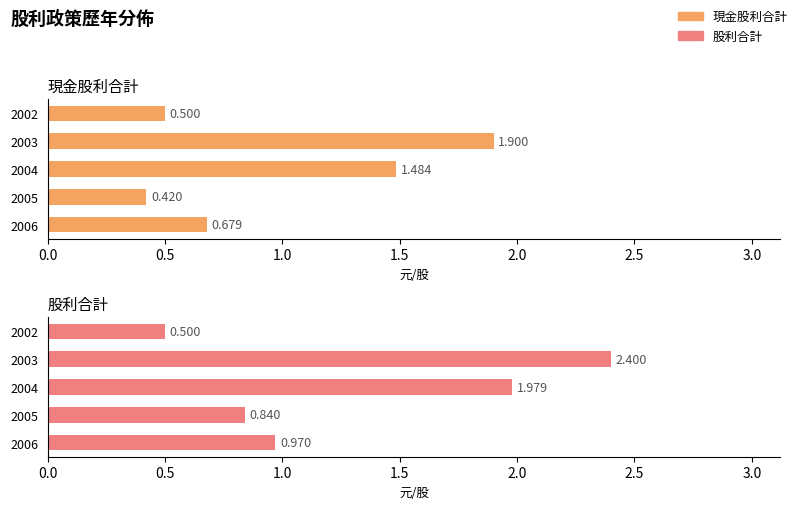

Which series has the widest spread of values?

股利合計